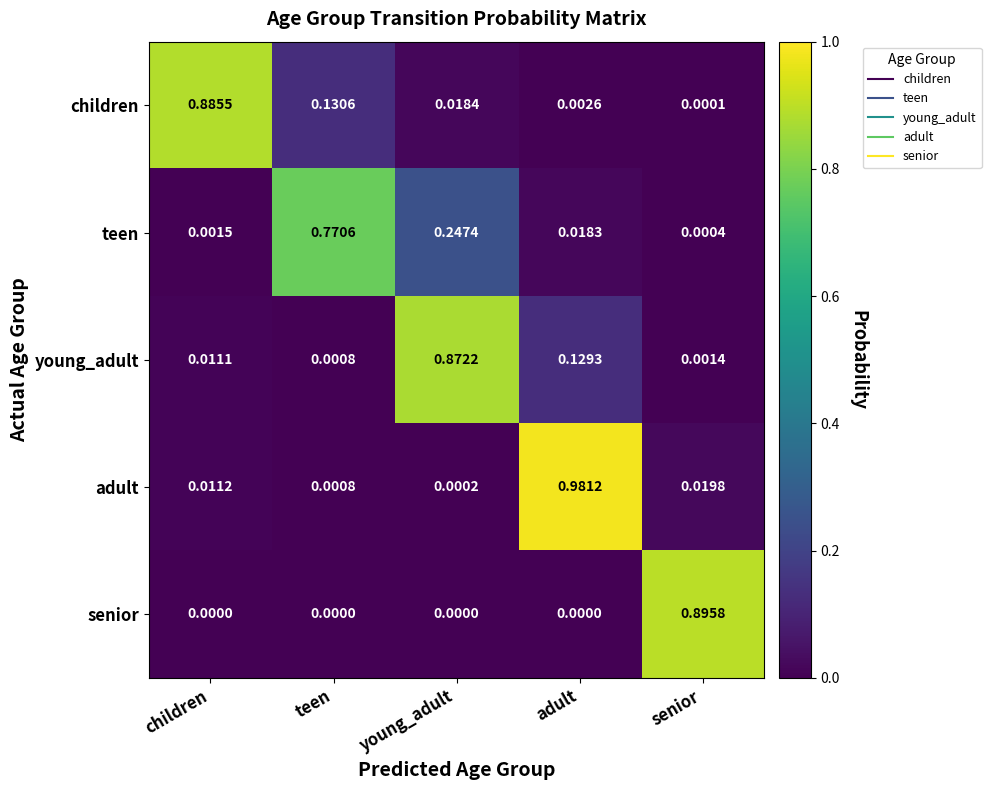

Which series has the widest spread of values?

adult